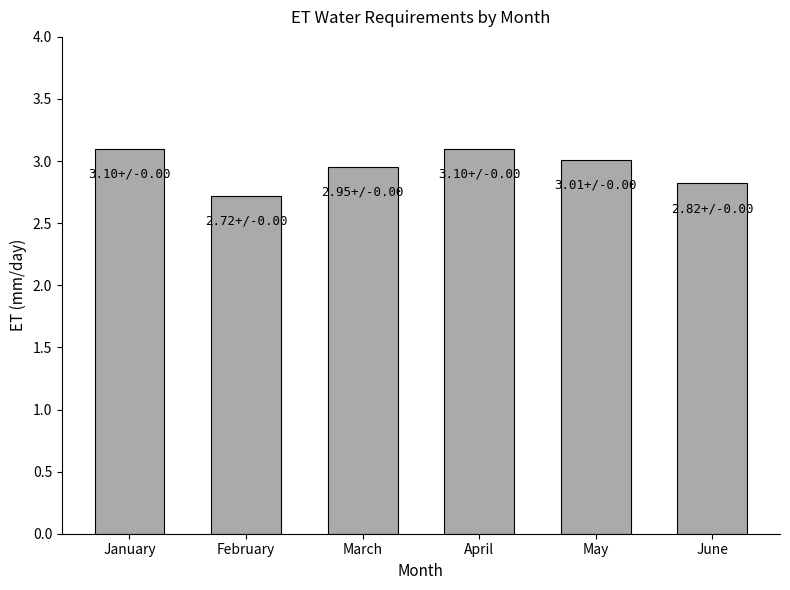

Does the chart contain stacked bars?

No